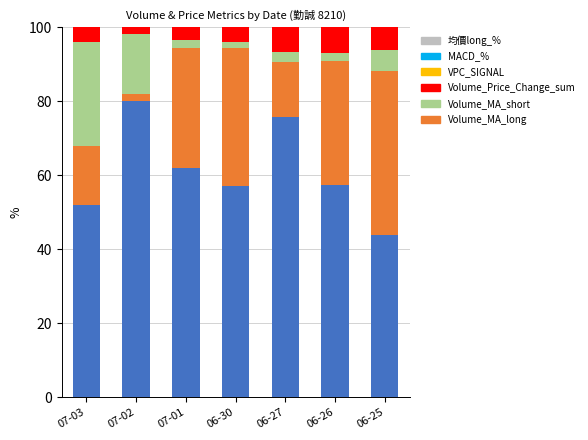

What is the sum of all Volume_MA_long values?

428.2